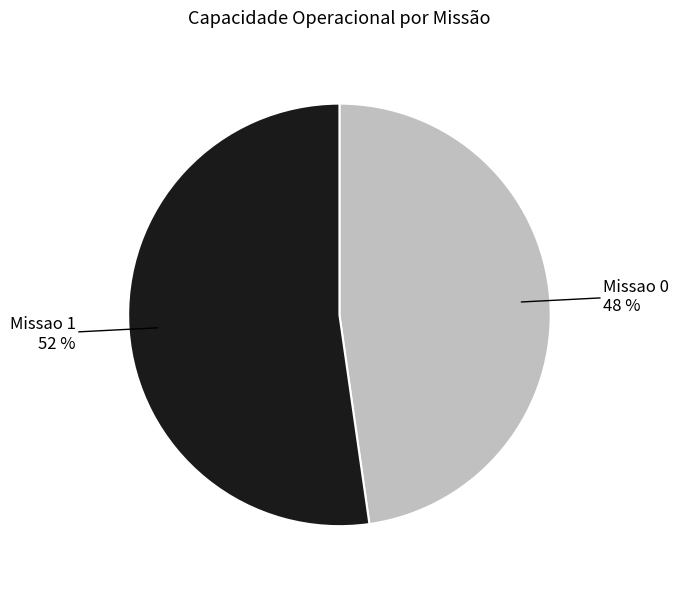

What is the ratio of the value at Missao 0 to the value at Missao 1?

0.9